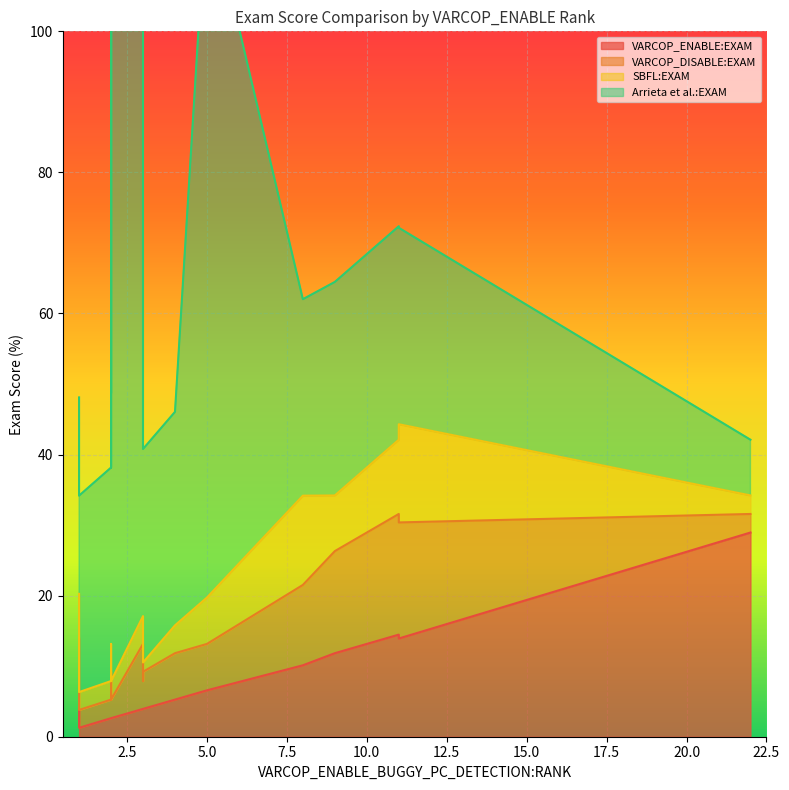

Which category has the lowest value in the VARCOP_ENABLE:EXAM series?

1